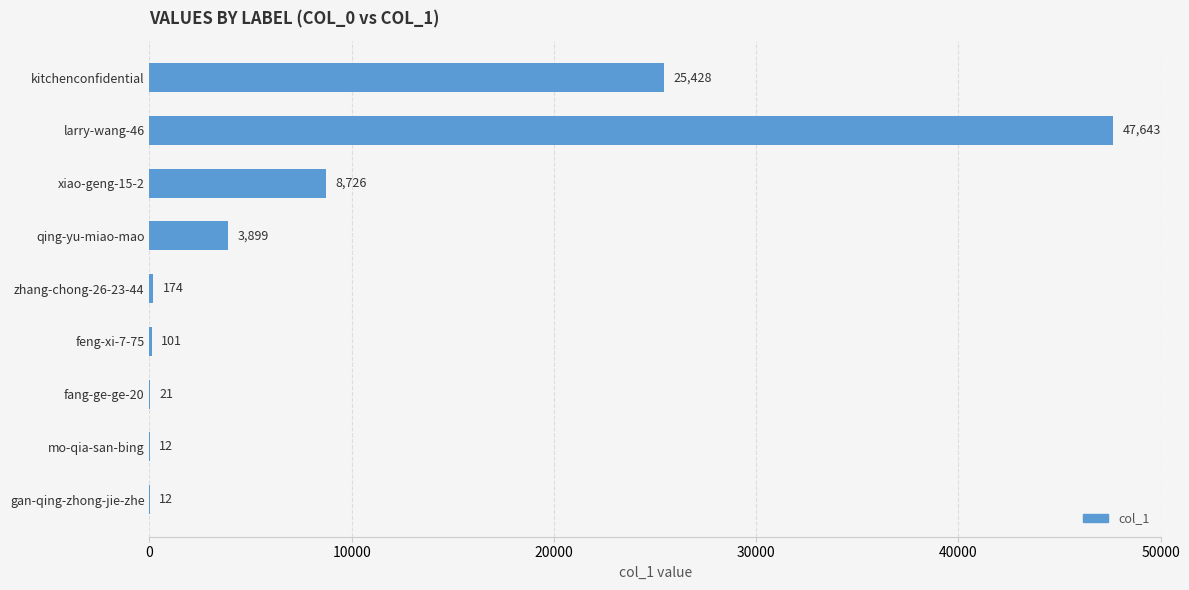

Reading bottom to top, extract all data points from this chart.

gan-qing-zhong-jie-zhe=12	mo-qia-san-bing=12	fang-ge-ge-20=21	feng-xi-7-75=101	zhang-chong-26-23-44=174	qing-yu-miao-mao=3899	xiao-geng-15-2=8726	larry-wang-46=47643	kitchenconfidential=25428